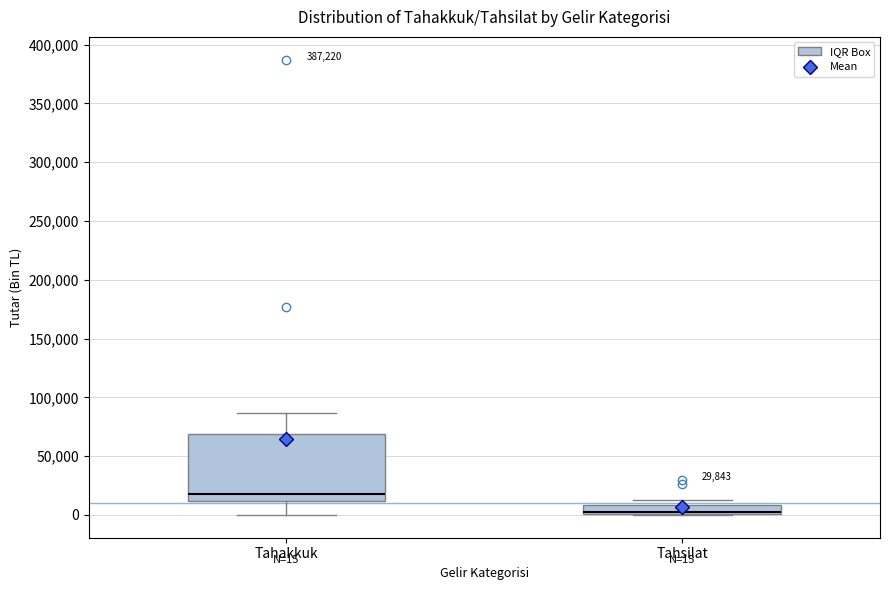

Which box has the lowest median line?

Tahsilat